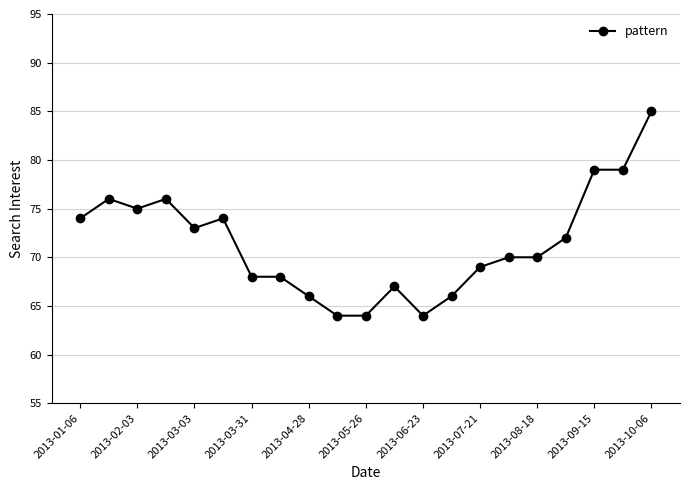

What is the value of the 13th point from the left?

64